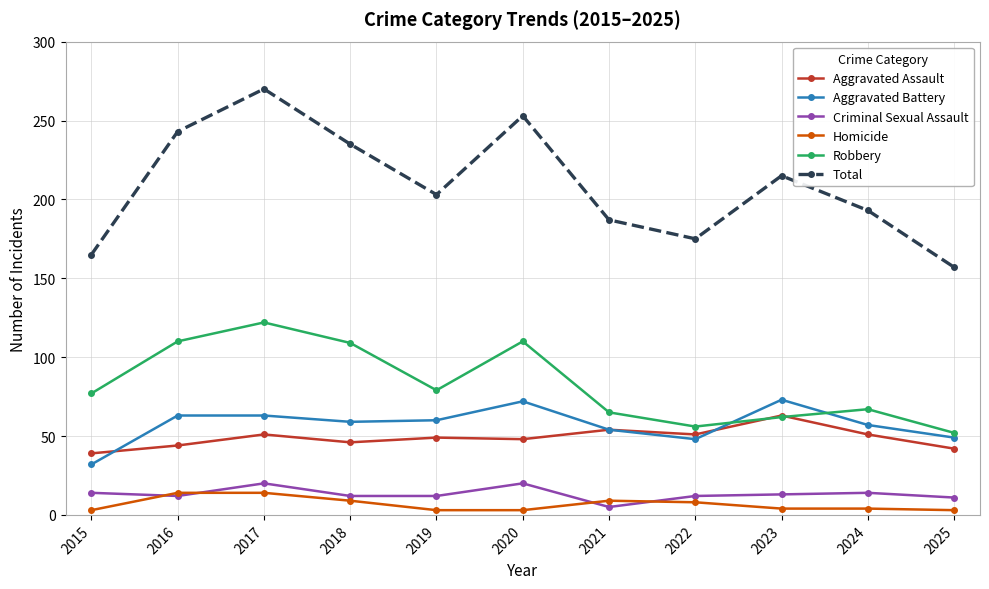

What is the sum of the Homicide values at 2015 and 2025?

6